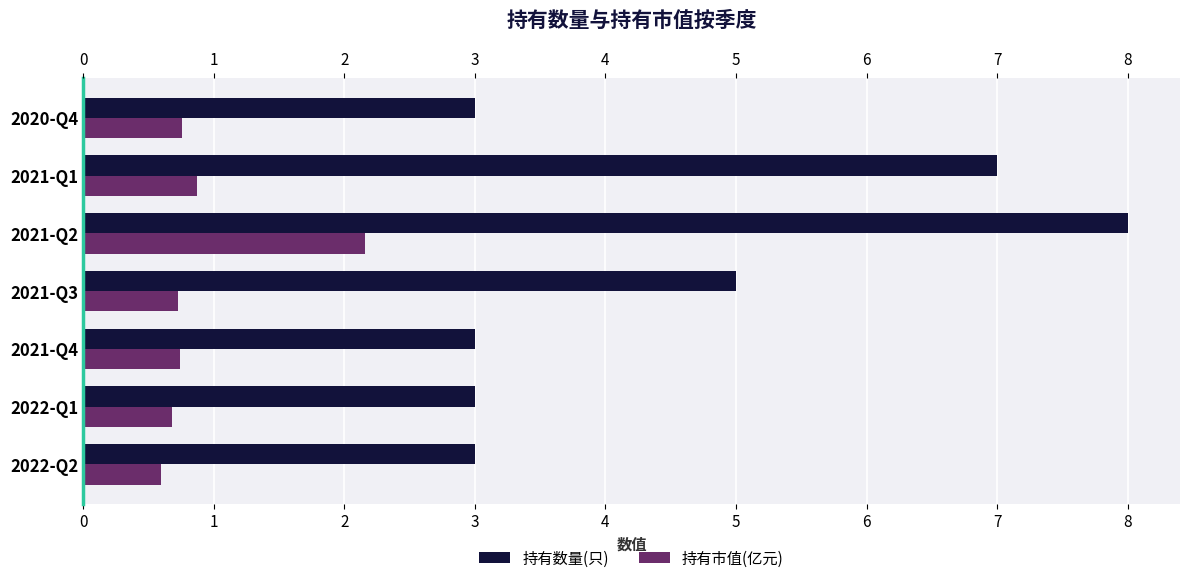

Rank the series by their average value, from highest to lowest.

持有数量(只), 持有市值(亿元)